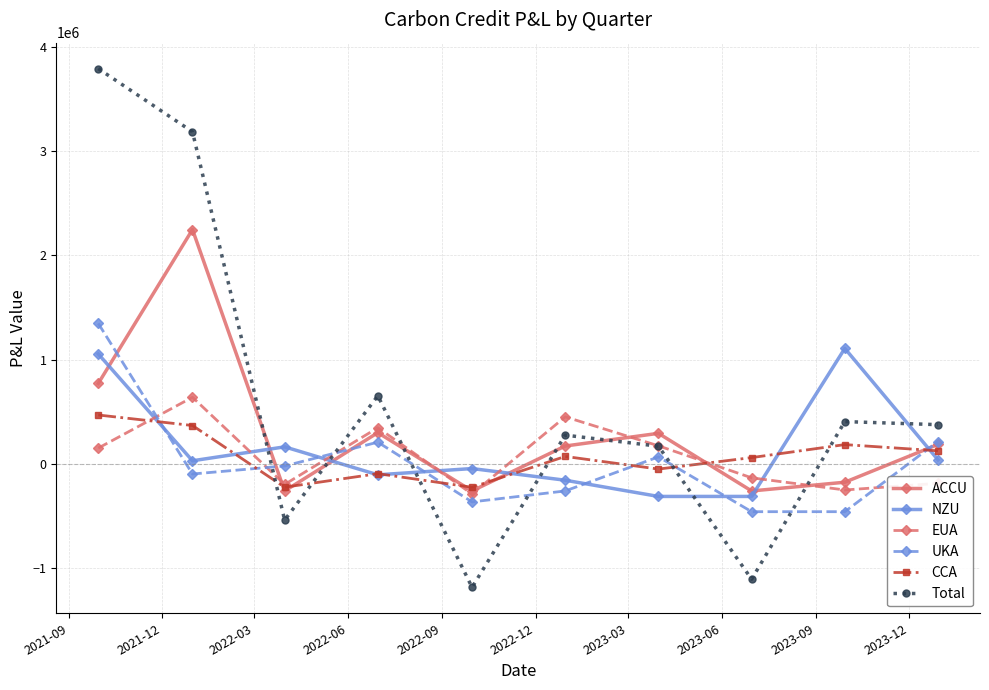

Rank the series by their maximum value, from lowest to highest.

CCA, EUA, NZU, UKA, ACCU, Total